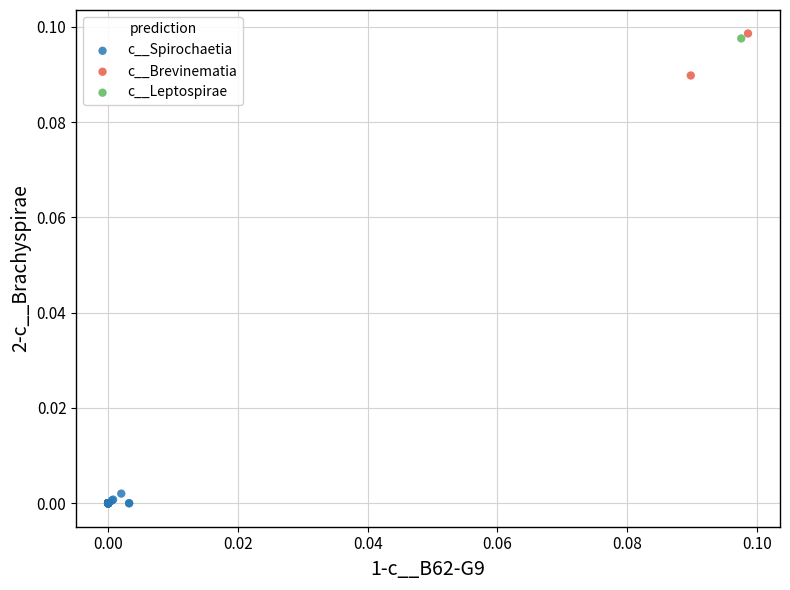

Which series contains the lowest Y value?

c__Spirochaetia